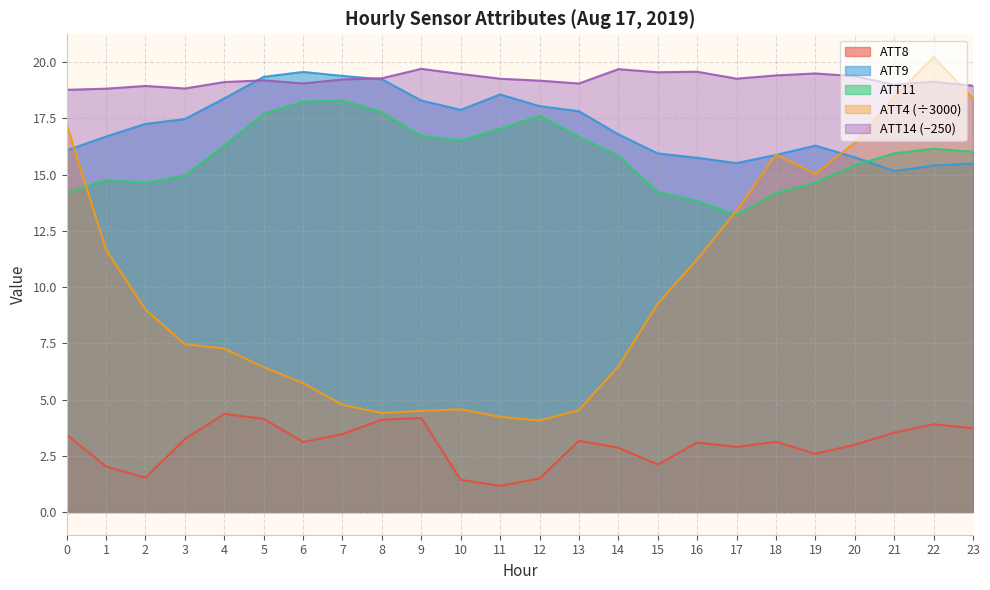

What is the difference between the highest and lowest values at 22?

16.3